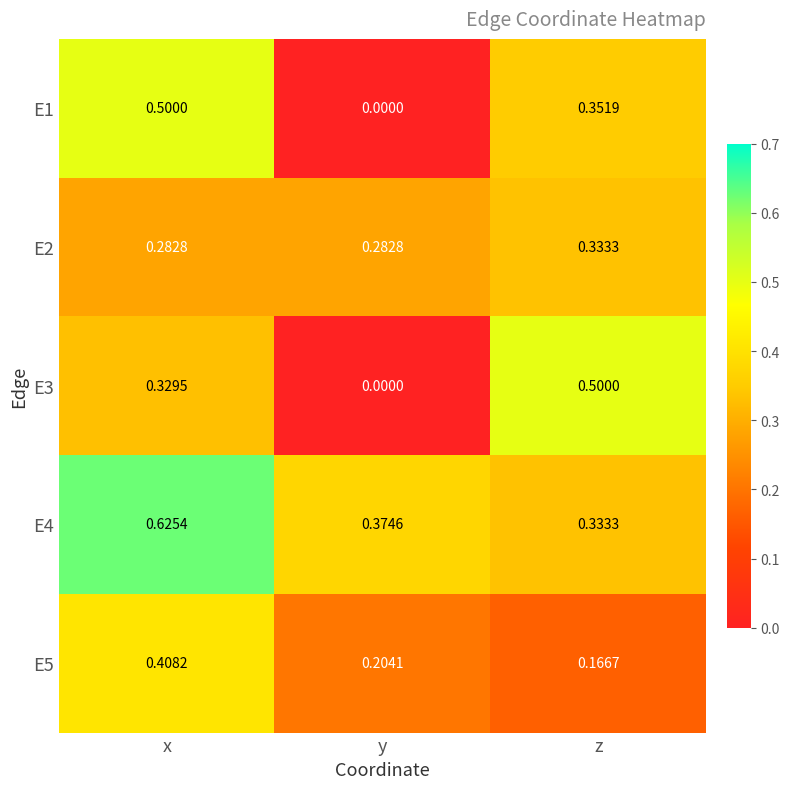

Is the value of E3 at y greater than the value of E2 at y?

No